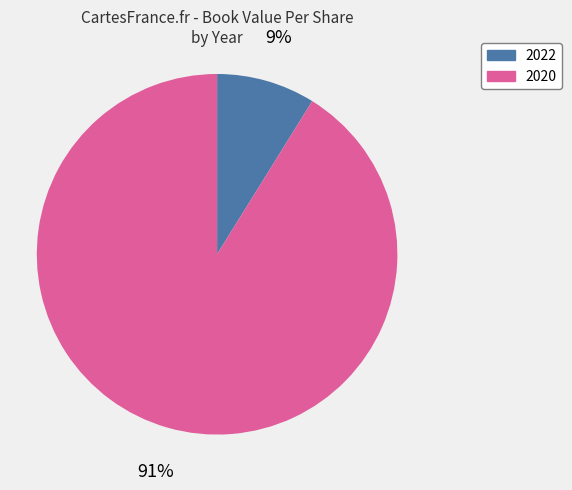

Which has a higher value, 2020 or 2022?

2020